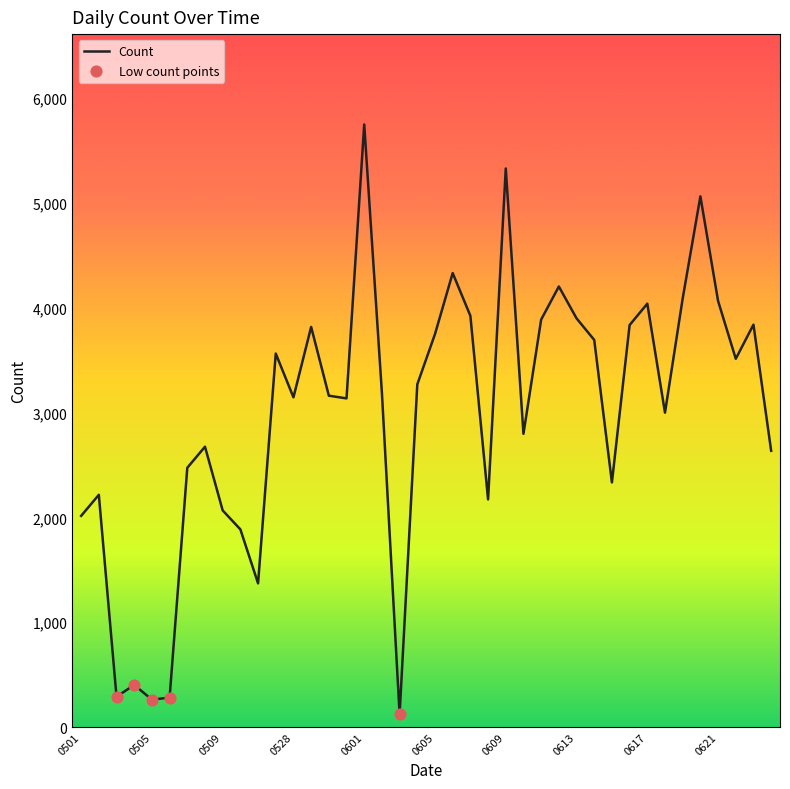

What is the difference between the maximum and minimum values?

5630